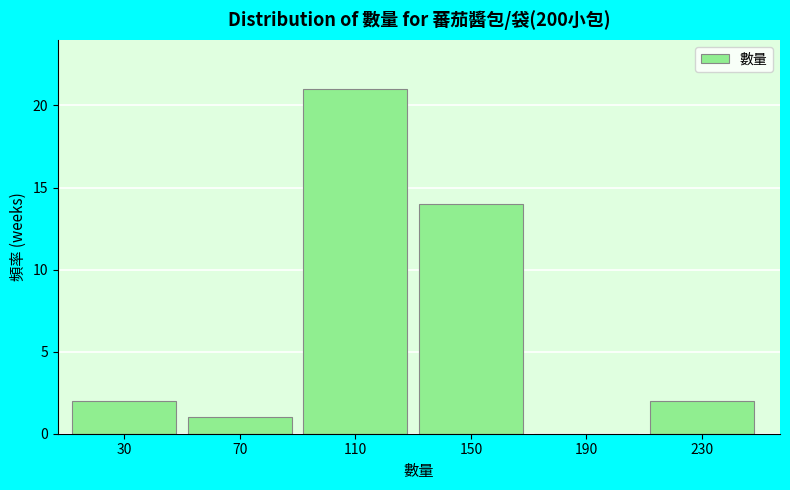

Reading right to left, what are all the values shown in this chart?

230=2	190=0	150=14	110=21	70=1	30=2